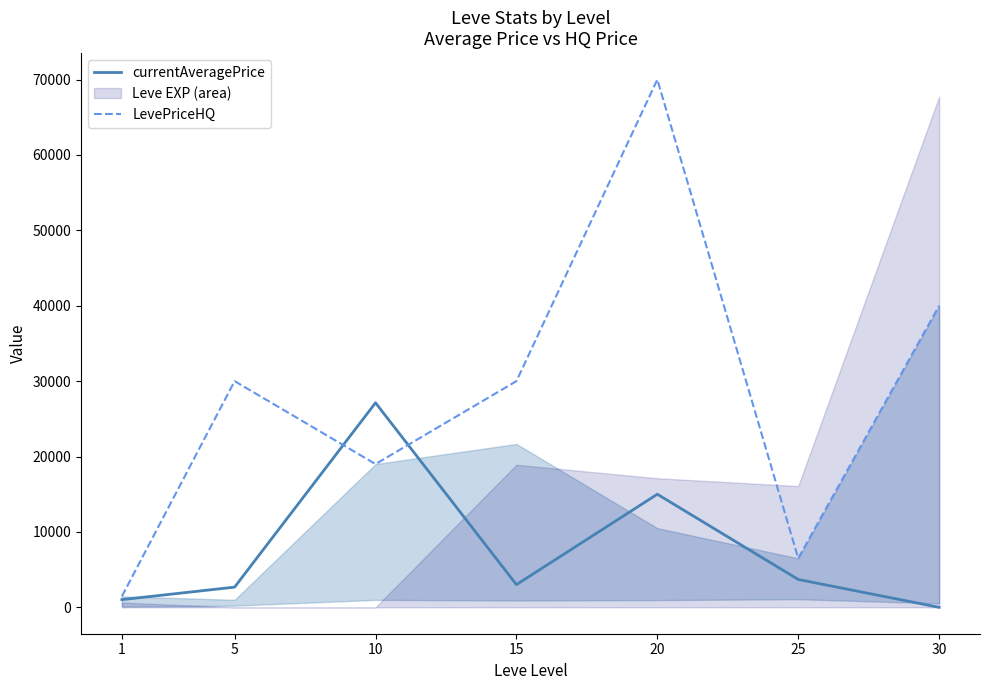

Which has a higher value, 25 or 20?

20